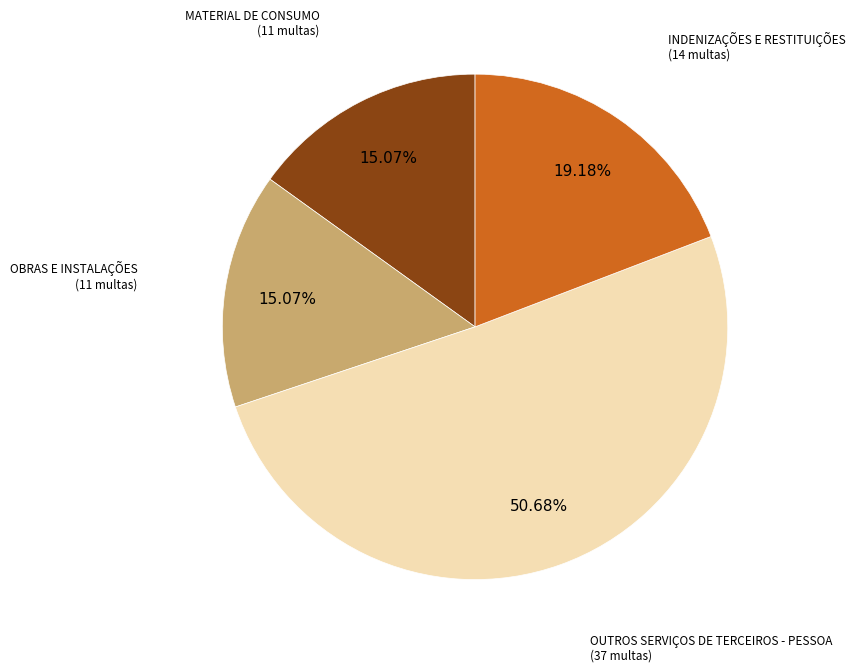

Is there a majority slice in this chart?

Yes